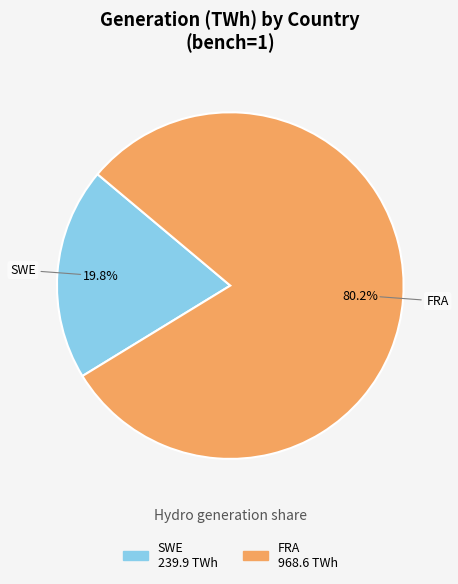

How many slices are in this pie chart?

2